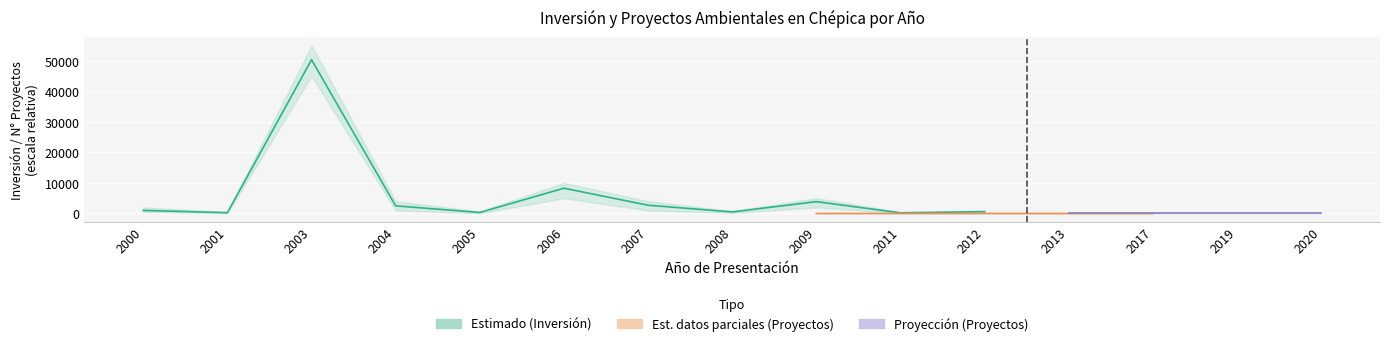

True or false: Inversión Upper and Inversión Total (MMU$) intersect in this chart.

False